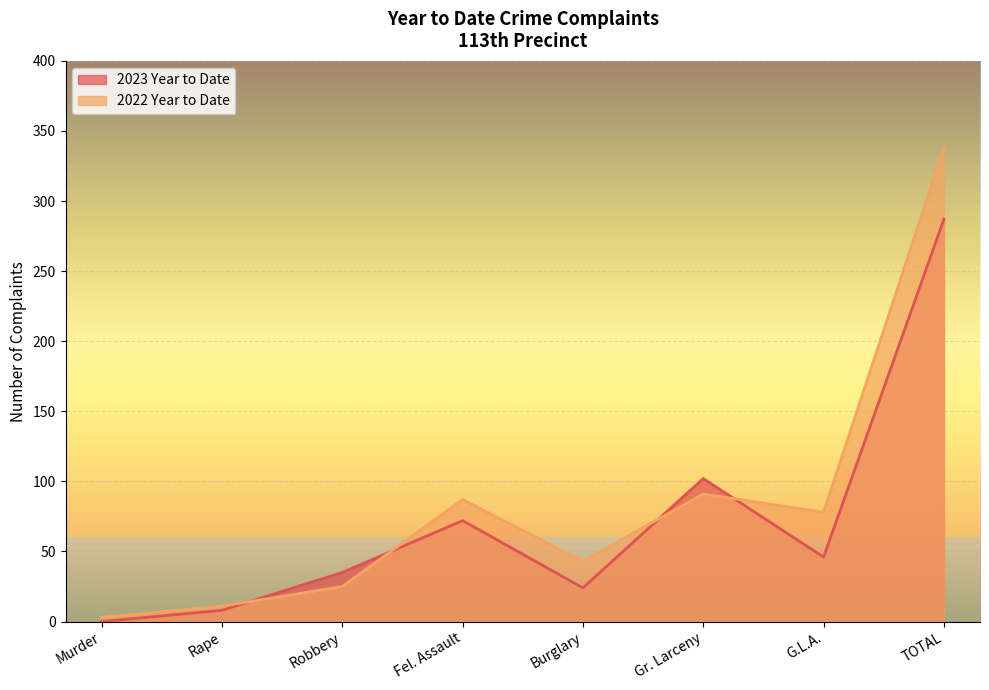

What position from the left is Rape?

2